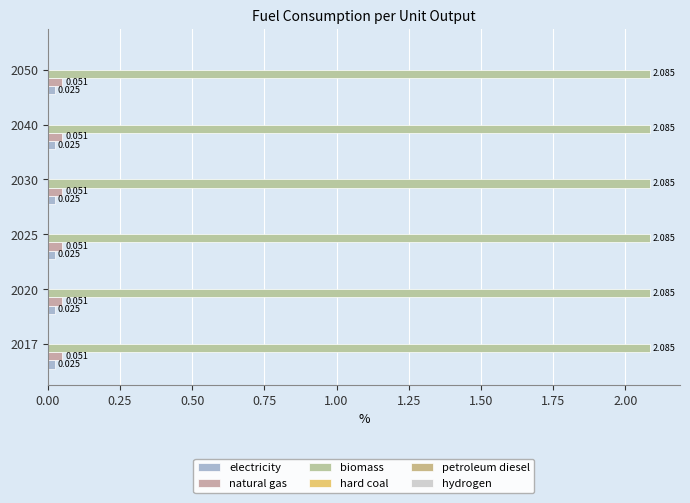

Between 2050 and 2025, which is larger?

2050